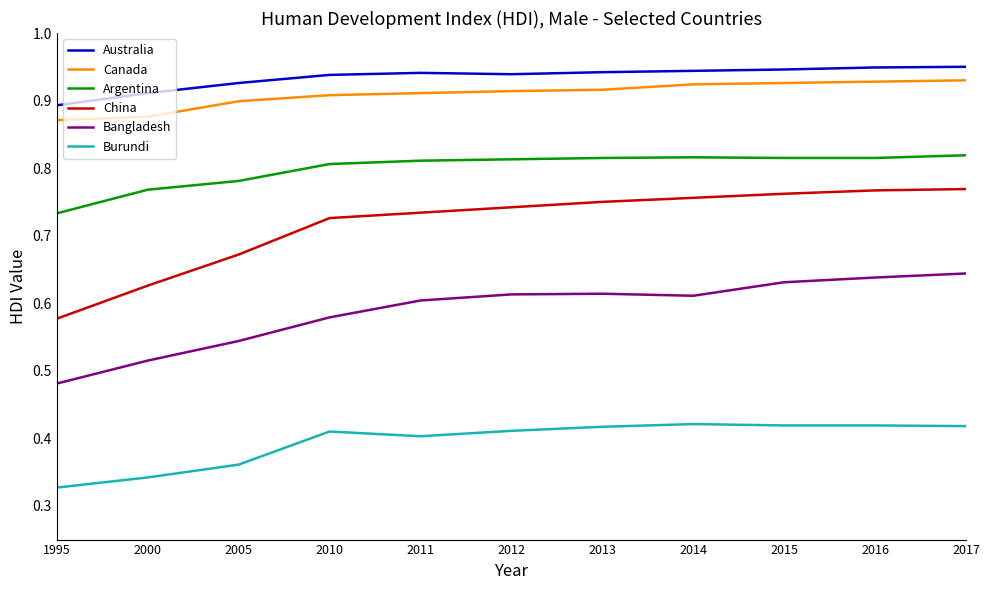

Which category has the lowest value in the Argentina series?

1995